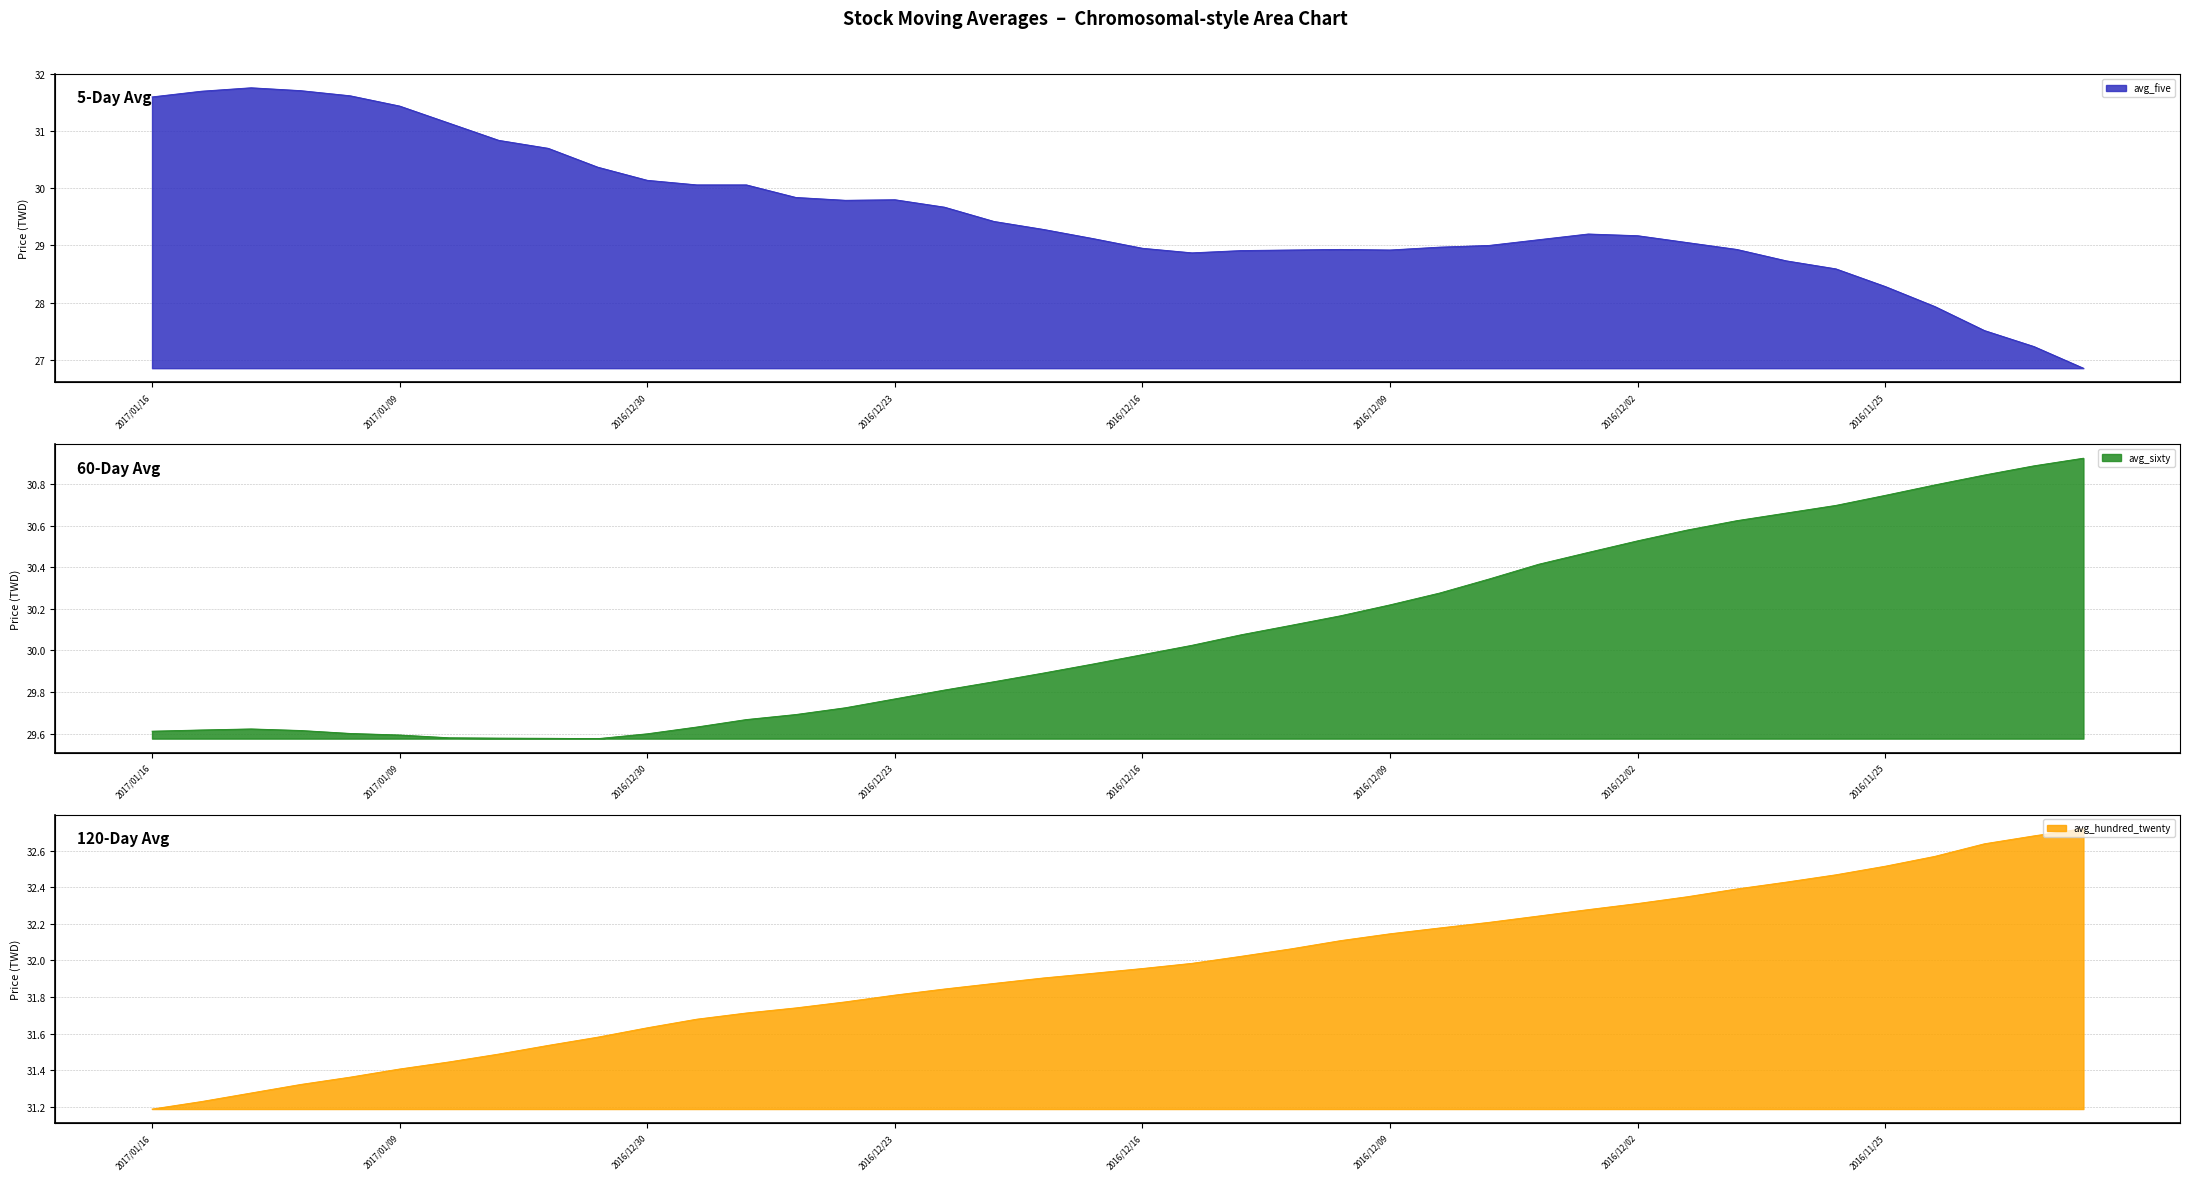

What is the difference between the maximum and minimum values in the avg_five series?

4.9